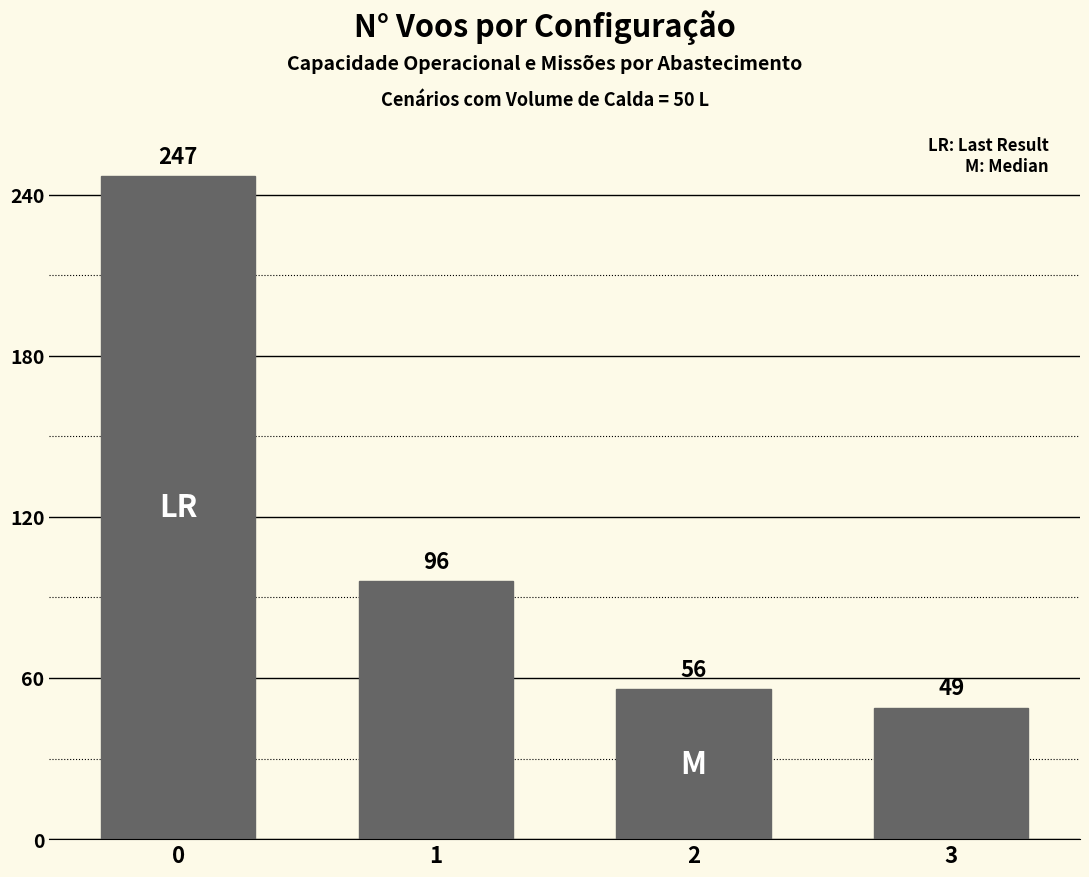

What is the smallest value displayed?

49